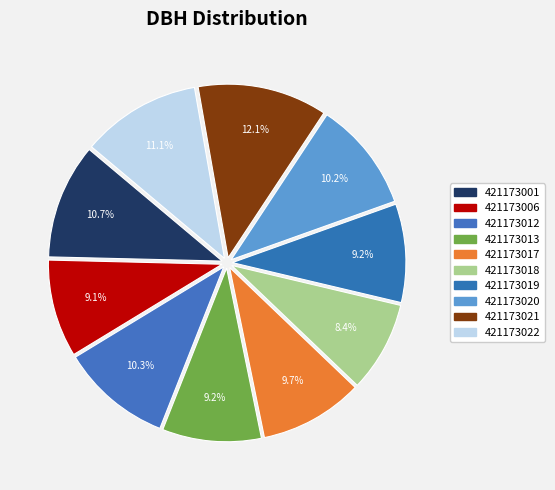

Count the number of slices in the pie.

10